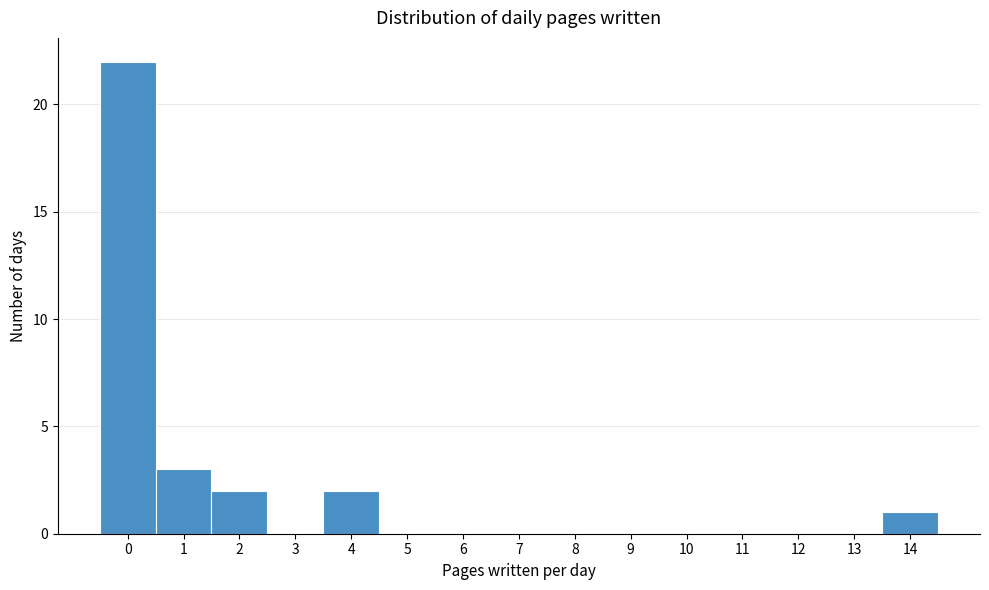

What is the height of the bar covering -0.5 to 0.5 on the x-axis? The values are not printed on the chart, so give them approximately, as read against the axis.

22